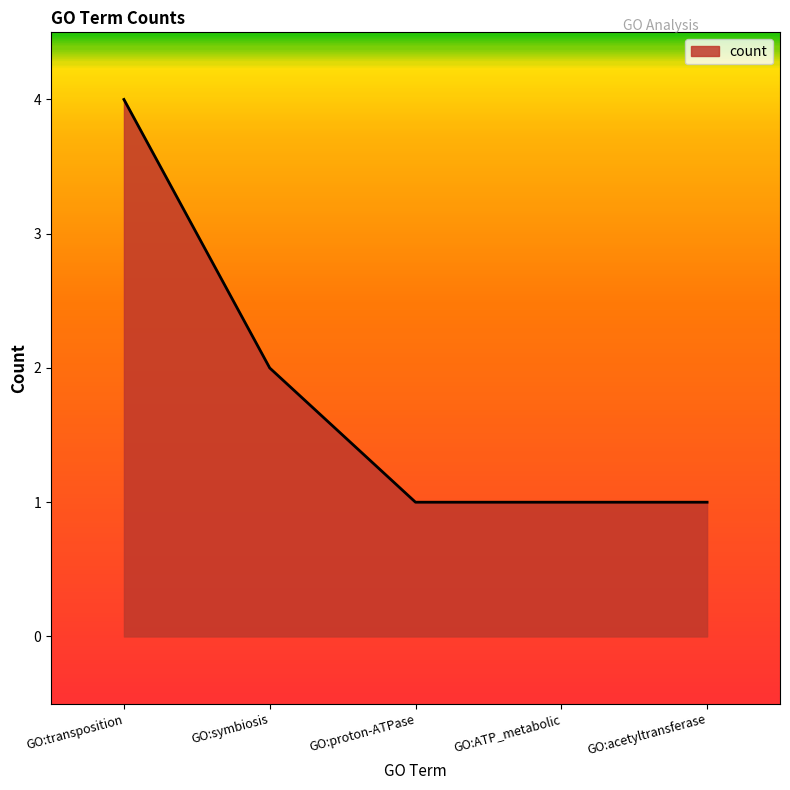

What is the difference between the maximum and minimum values?

3